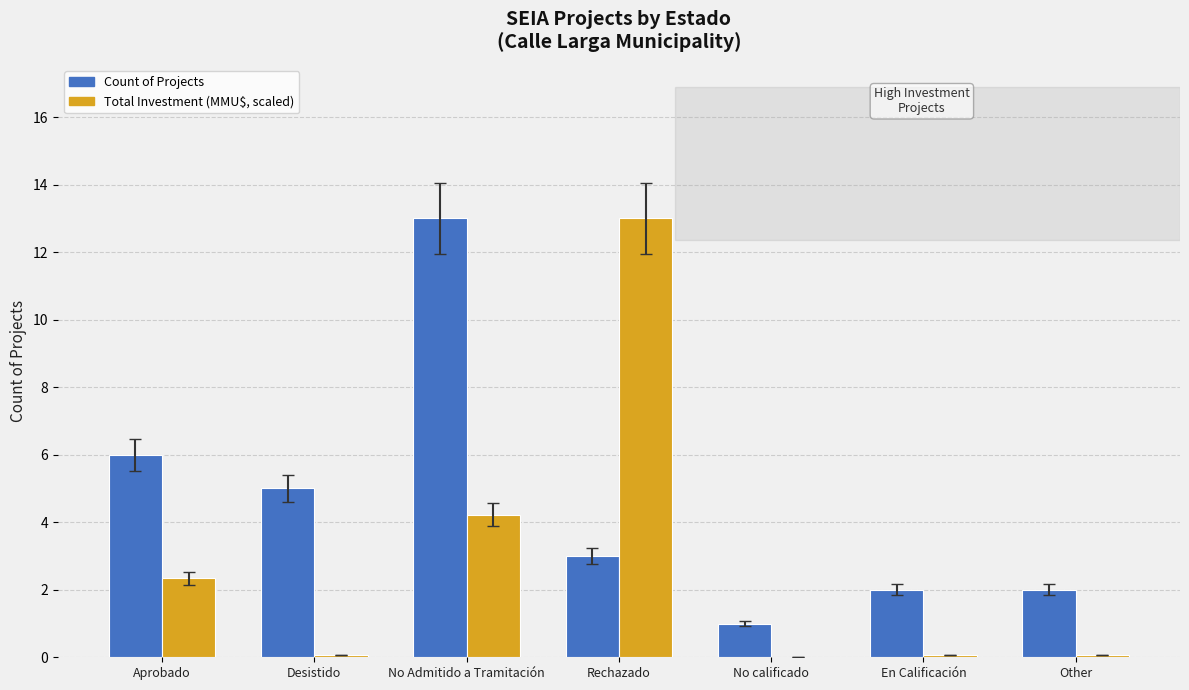

What is the sum of all Count of Projects values?

32.0